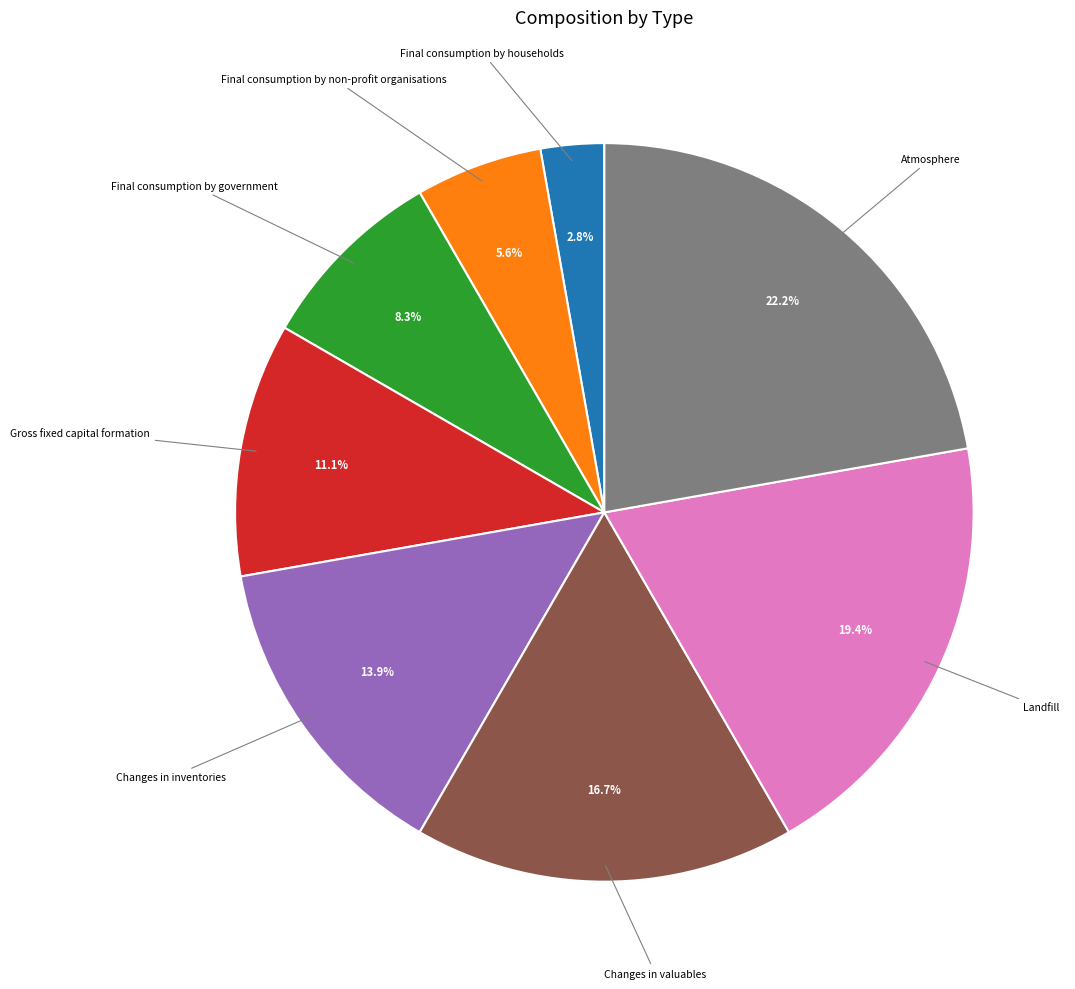

Does any single category account for the majority?

No